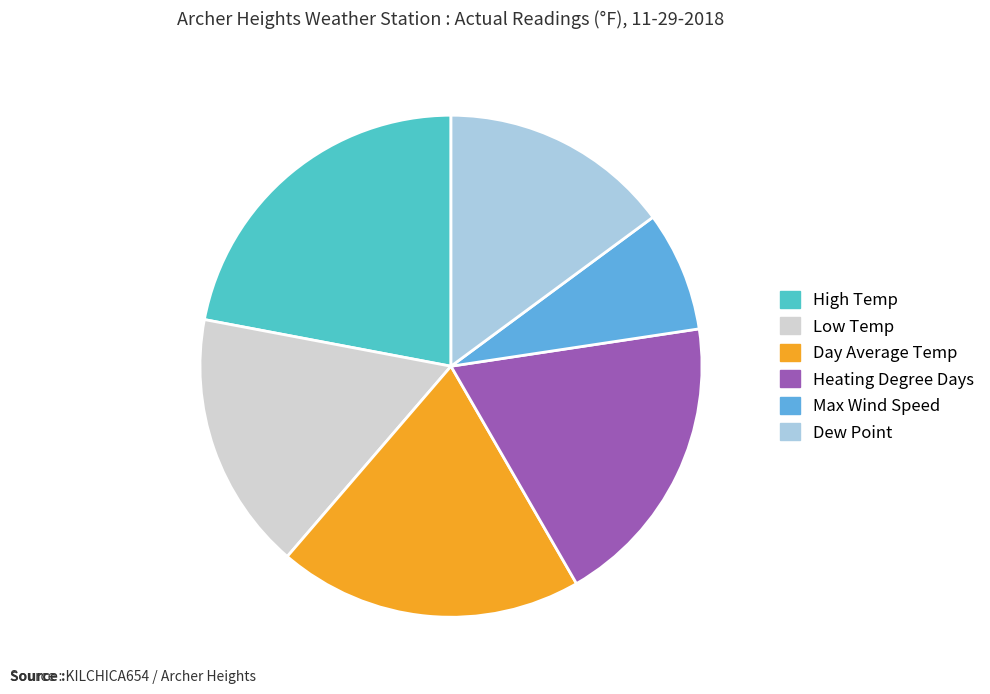

What is the ratio of the value at Heating Degree Days to the value at Max Wind Speed?

2.5